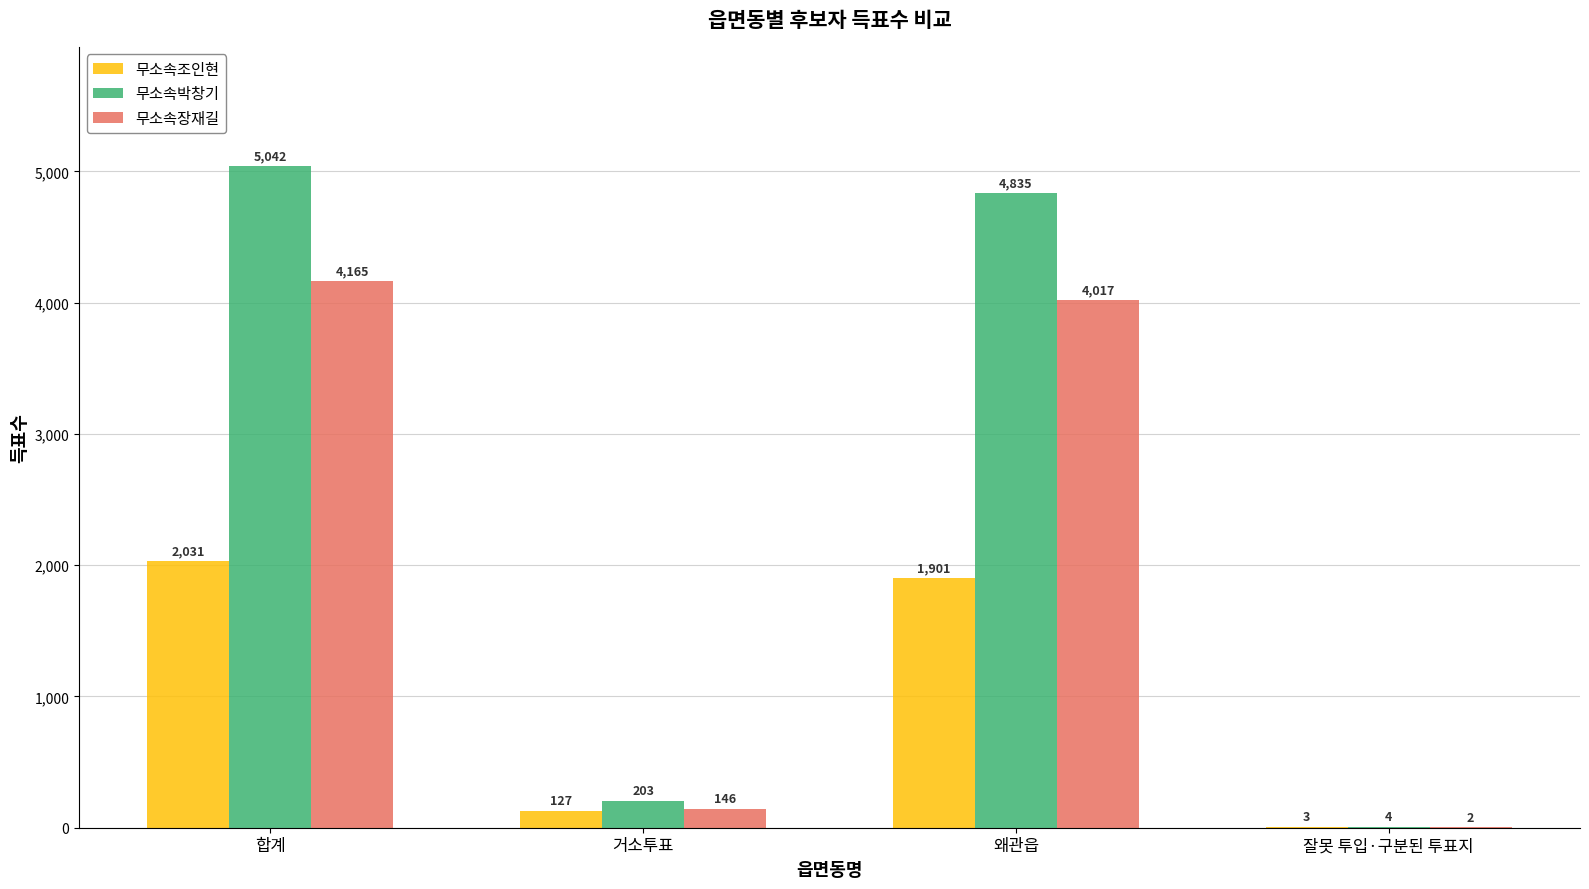

Reading left to right, what are all the values shown in this chart?

무소속조인현: 합계=2031	거소투표=127	왜관읍=1901	잘못 투입·구분된 투표지=3
무소속박창기: 합계=5042	거소투표=203	왜관읍=4835	잘못 투입·구분된 투표지=4
무소속장재길: 합계=4165	거소투표=146	왜관읍=4017	잘못 투입·구분된 투표지=2